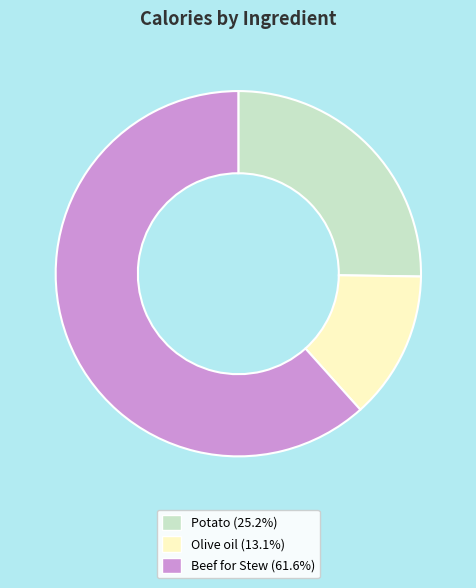

Which category has the smallest portion of the pie?

Olive oil